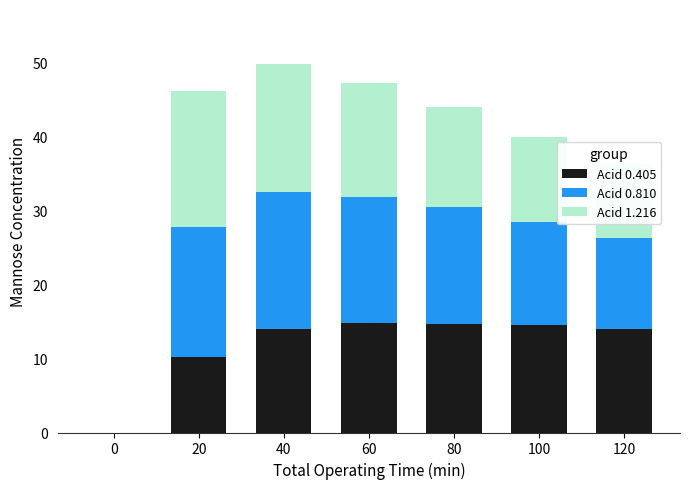

What is the difference between the Acid 0.405 values at 120 and 20?

3.8